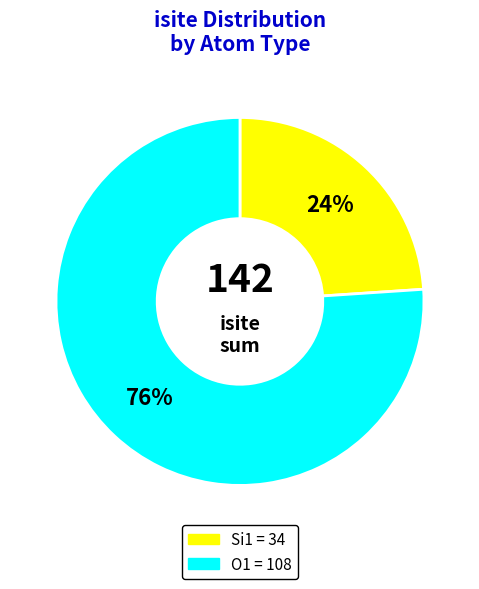

How many slices are in this pie chart?

2